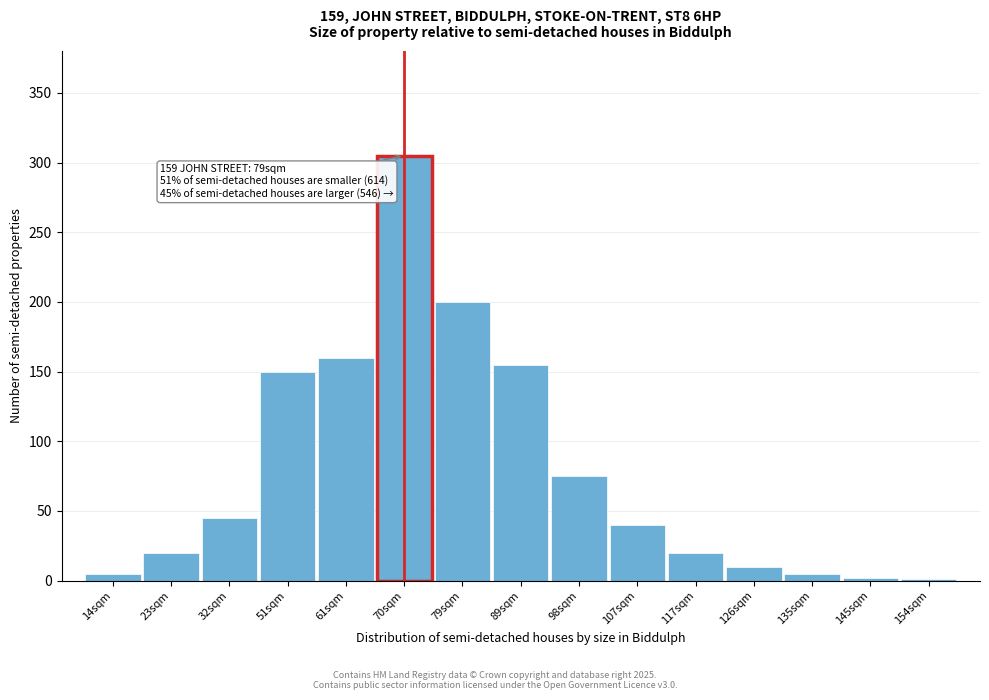

True or false: the data shows 150 at 51sqm.

True